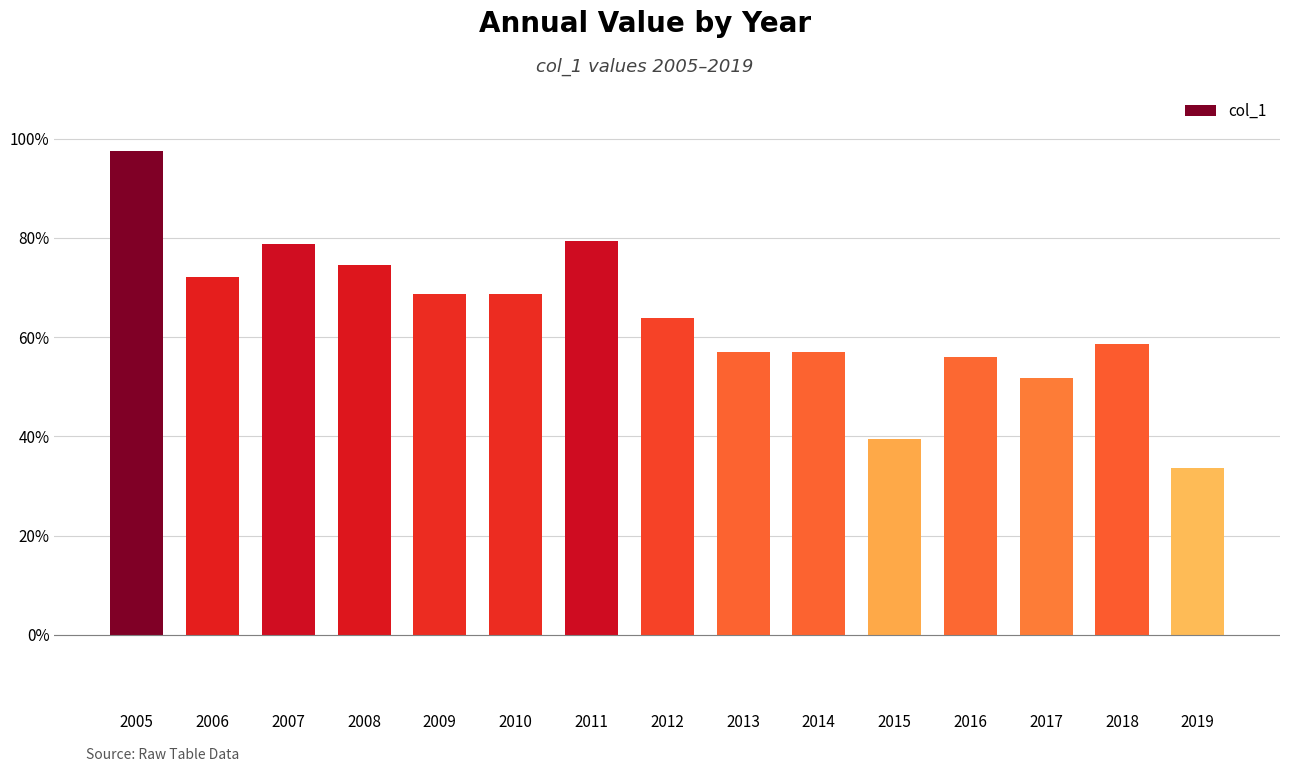

Reading left to right, what are all the values shown in this chart?

1.0	0.7	0.8	0.7	0.7	0.7	0.8	0.6	0.6	0.6	0.4	0.6	0.5	0.6	0.3